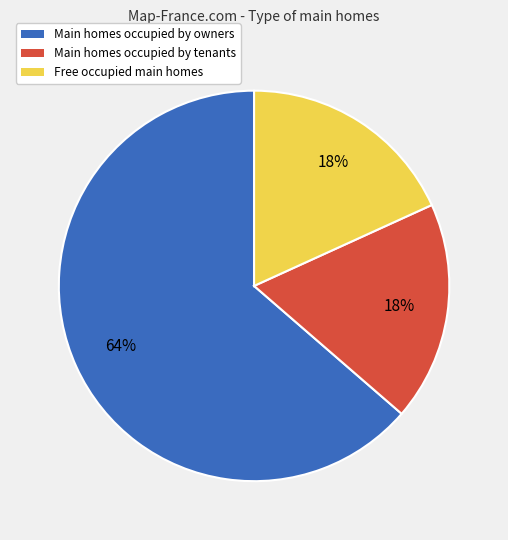

To the nearest percent, what is the average slice percentage?

33%